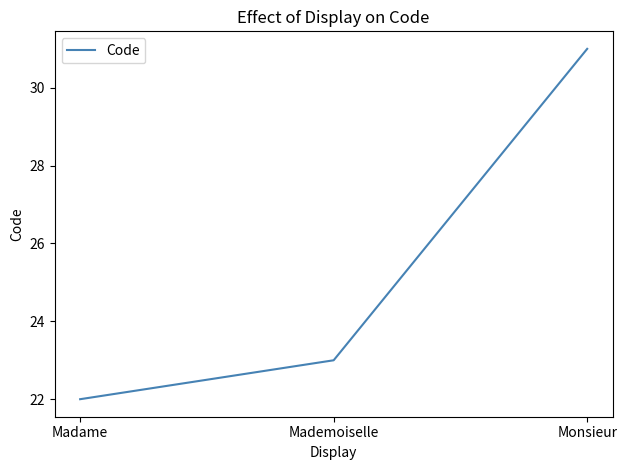

What position from the right is Monsieur?

1